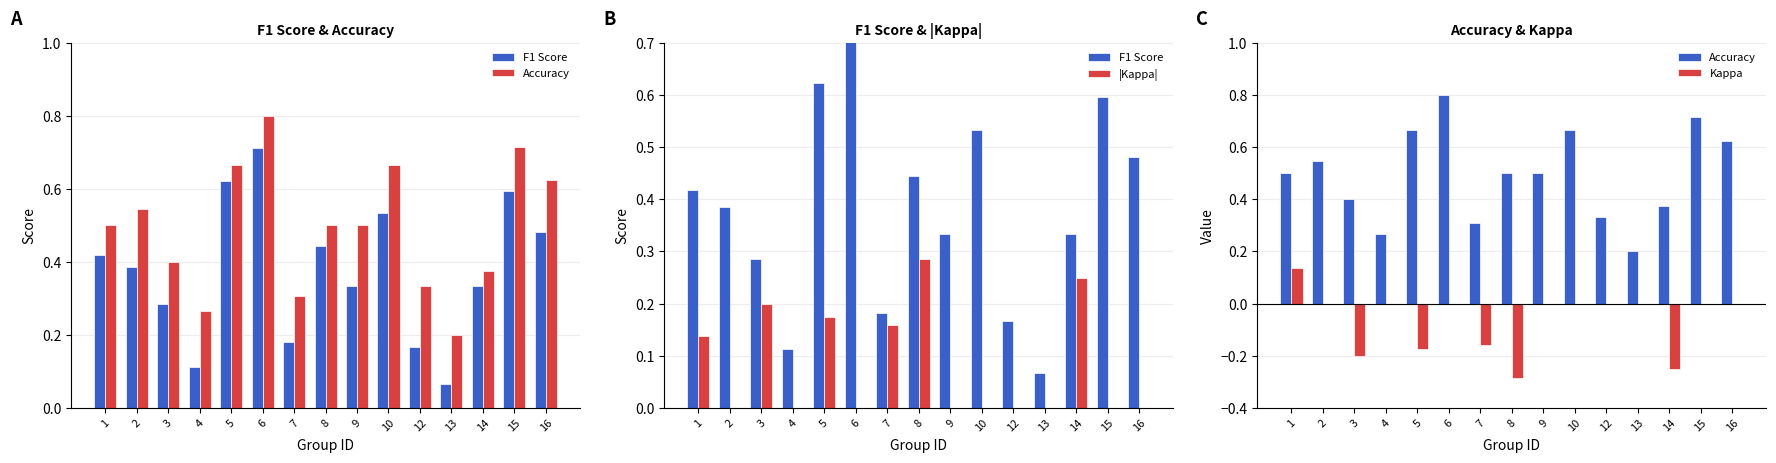

What is the value of the F1 Score bar at the 6th from the left?

0.7